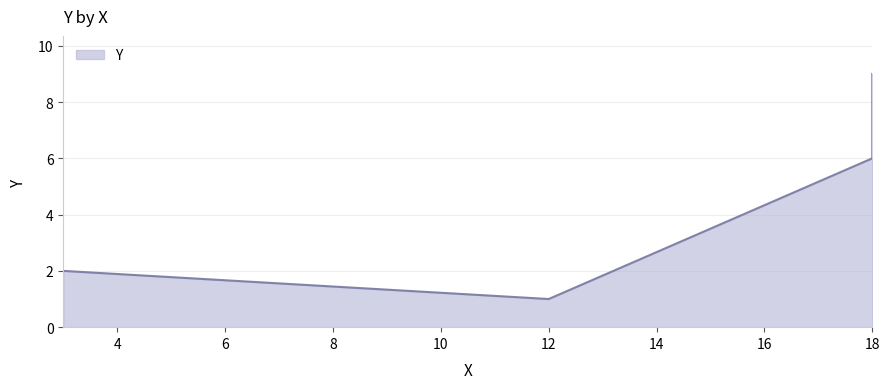

What is the difference between the values at 3 and 18?

7